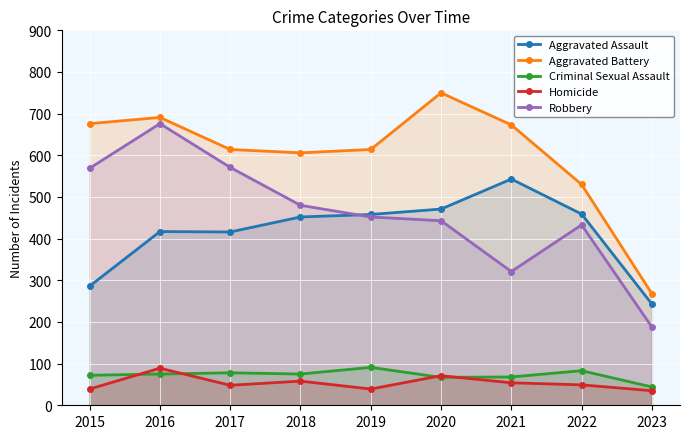

Rank the categories by Aggravated Assault value from lowest to highest.

2023, 2015, 2017, 2016, 2018, 2019, 2022, 2020, 2021